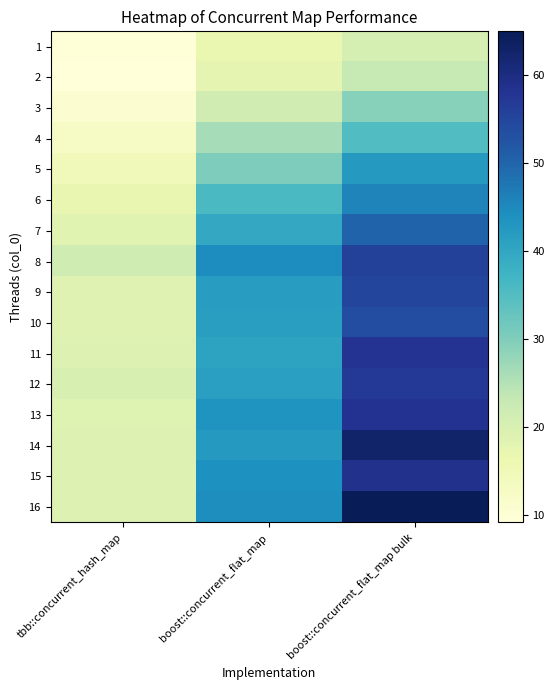

Rank the series at boost::concurrent_flat_map from highest to lowest value.

8, 16, 15, 13, 14, 9, 10, 12, 11, 7, 6, 5, 4, 3, 2, 1